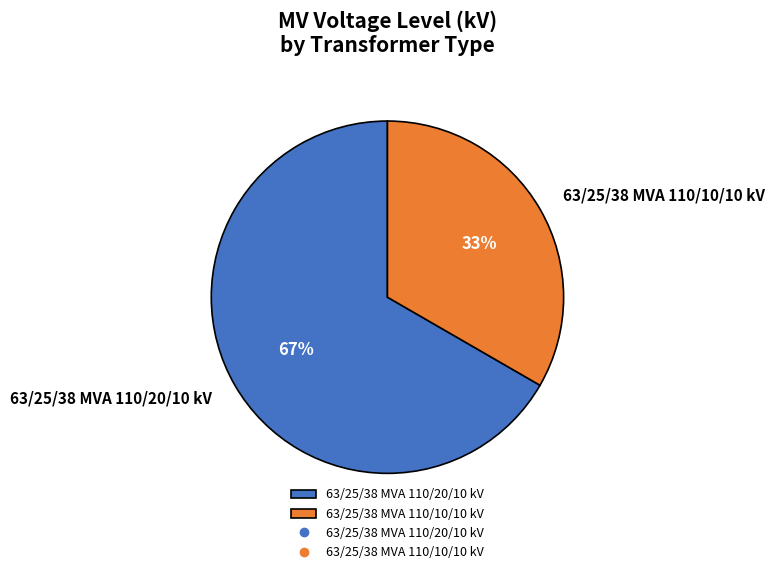

Combined, do 63/25/38 MVA 110/20/10 kV and 63/25/38 MVA 110/10/10 kV account for over 50%?

Yes